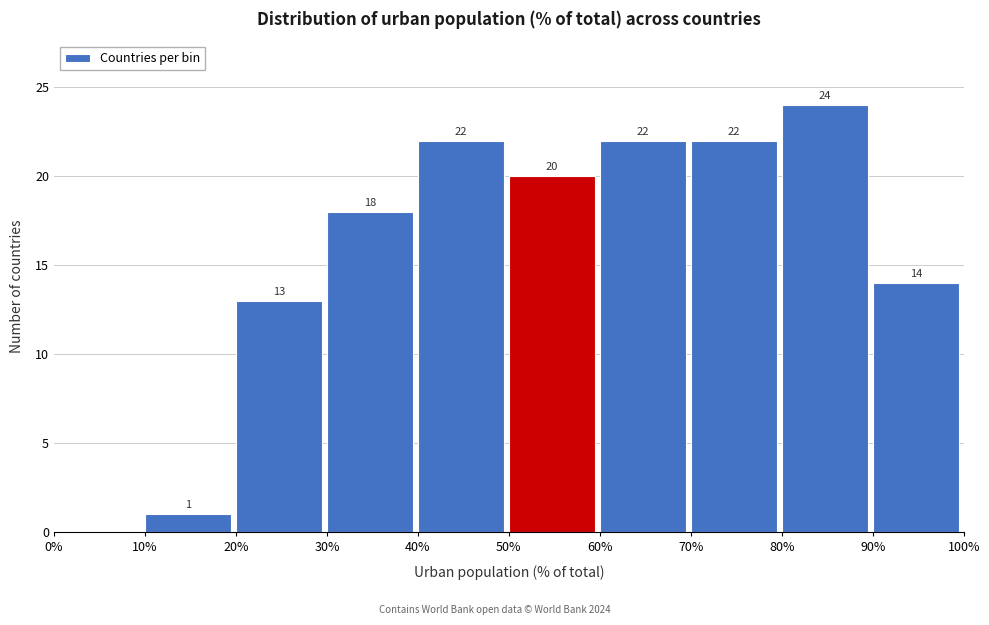

Which range on the x-axis has the tallest bar?

80% to 90%